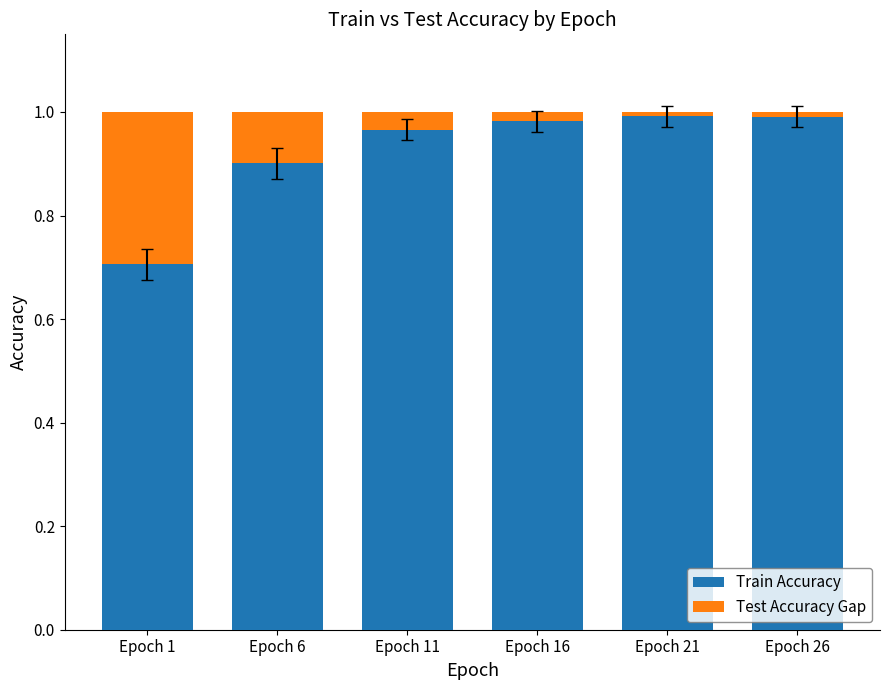

What is the minimum value for Train Accuracy?

0.7